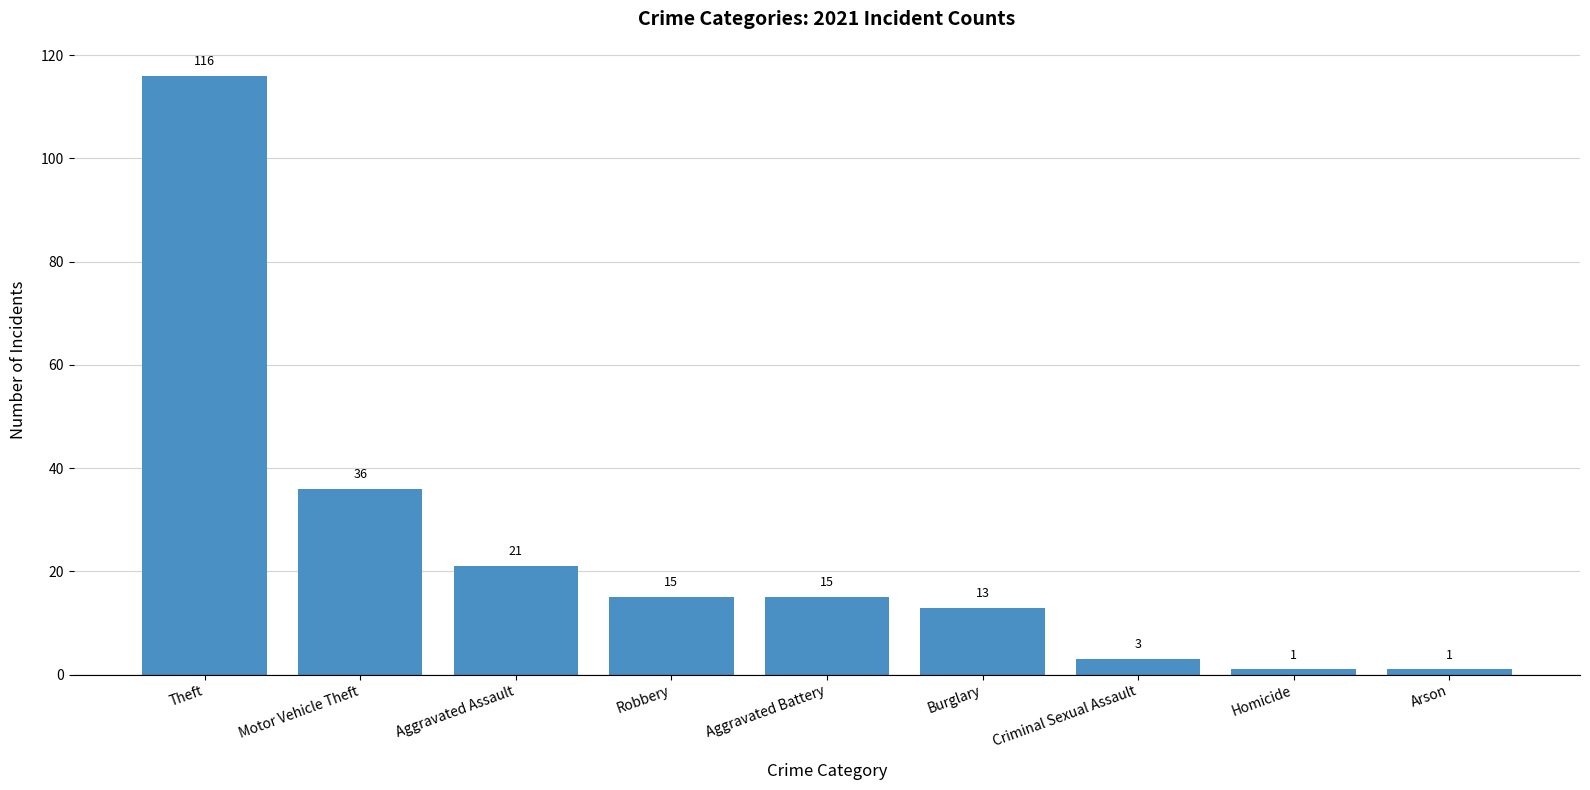

Are the bars horizontal?

No